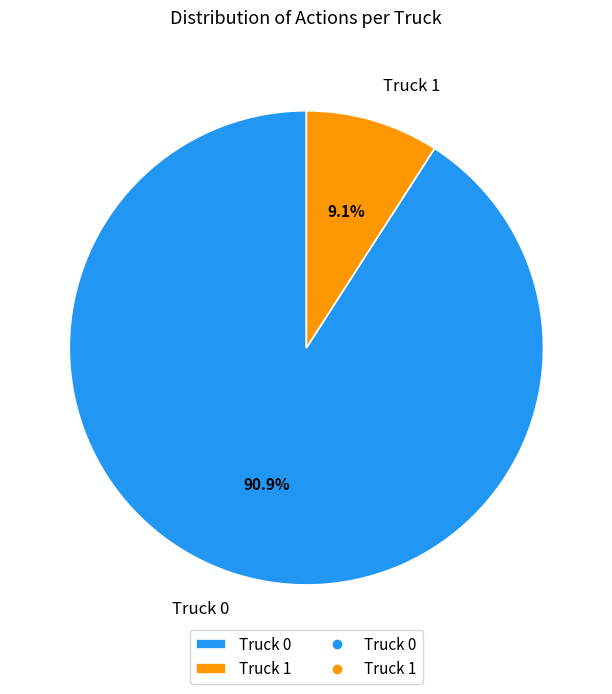

How many segments does this pie chart have?

2